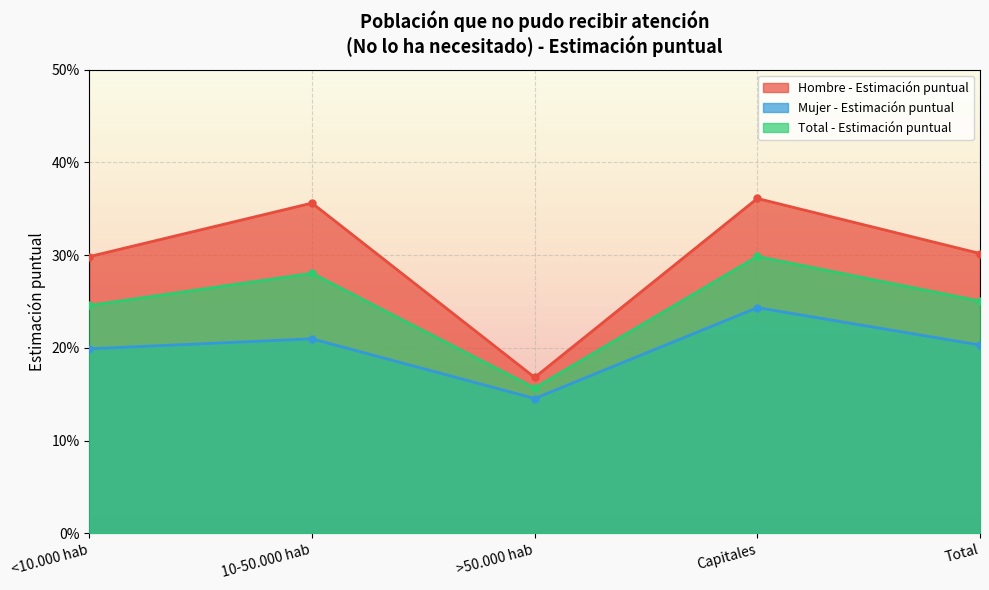

What is the sum of all Hombre - Estimación puntual values?

1.5